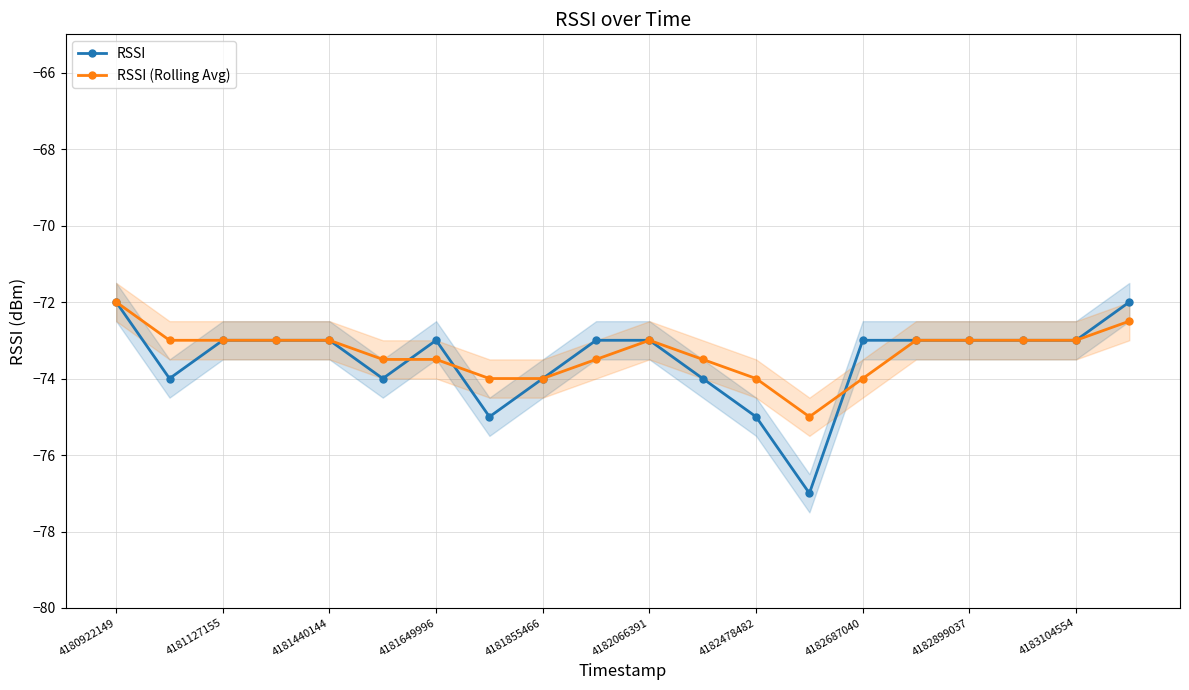

At which label does RSSI first exceed -73?

4180922149